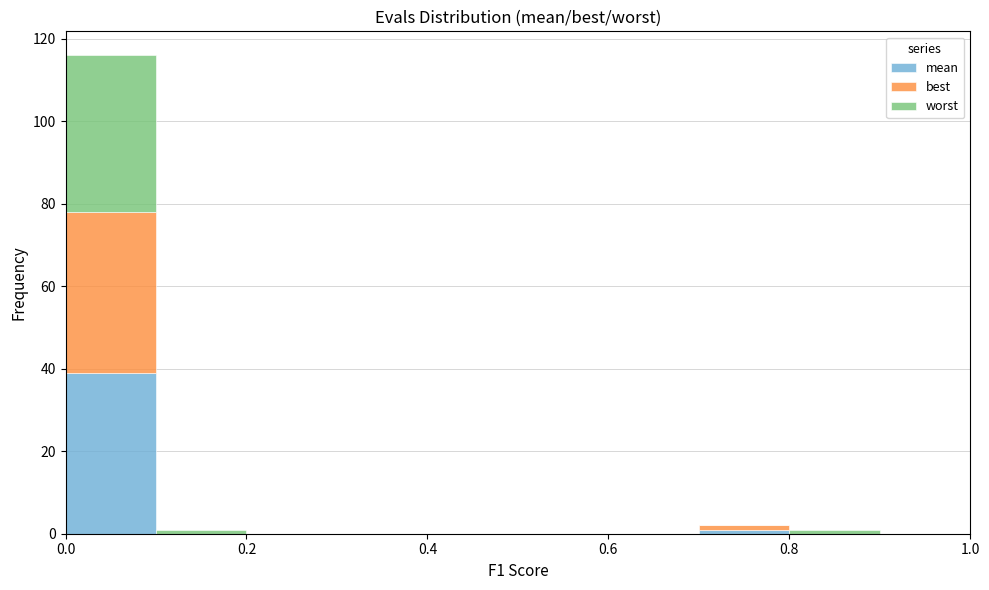

Reading left to right, transcribe this chart: for each stacked bar, give the range it covers on the x-axis and its total height. The values are not printed on the chart, so give them approximately, as read against the axis.

0.0 to 0.1: 116
0.1 to 0.2: under 2
0.2 to 0.3: 0
0.3 to 0.4: 0
0.4 to 0.5: 0
0.5 to 0.6: 0
0.6 to 0.7: 0
0.7 to 0.8: 2
0.8 to 0.9: under 2
0.9 to 1.0: 0